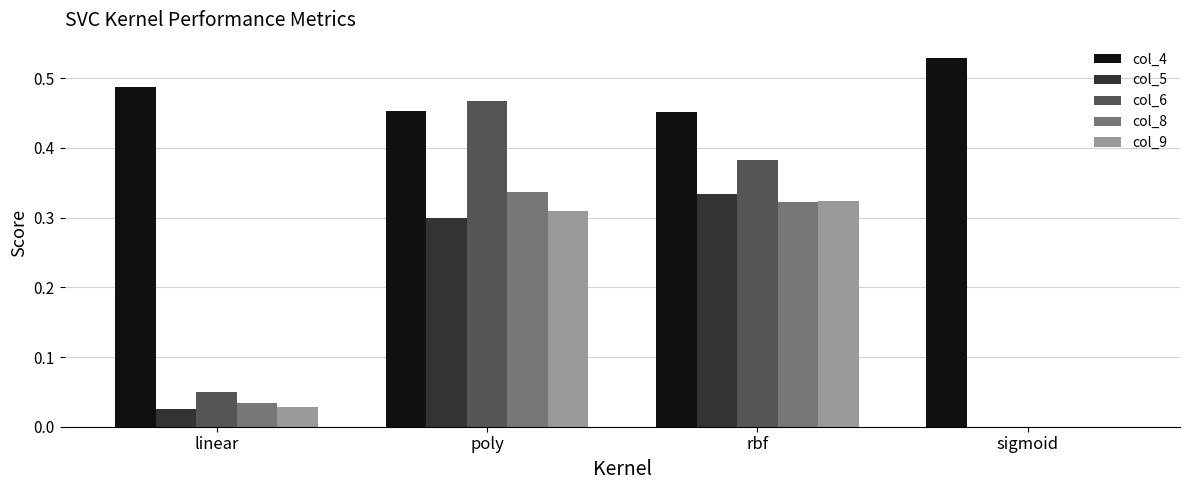

At which category is the sum across all series the highest?

poly